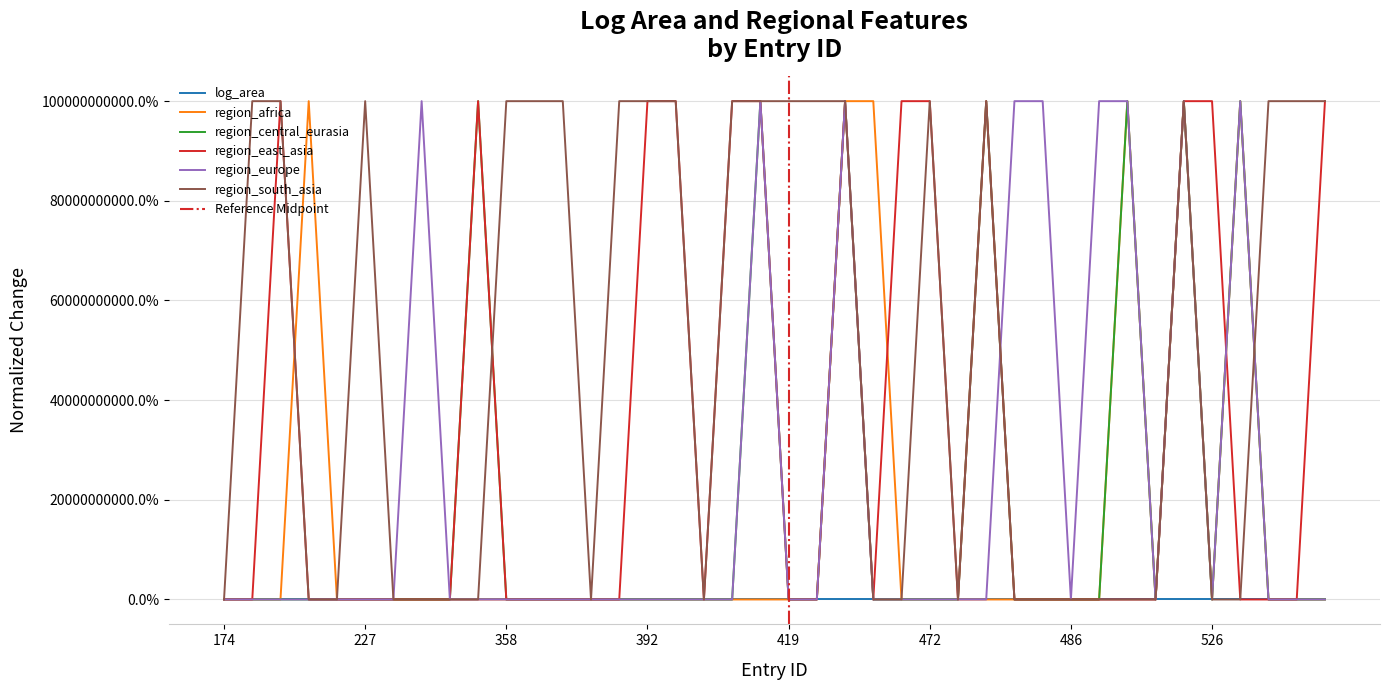

The value of region_south_asia at 395 is 357253715.9. True or false?

False